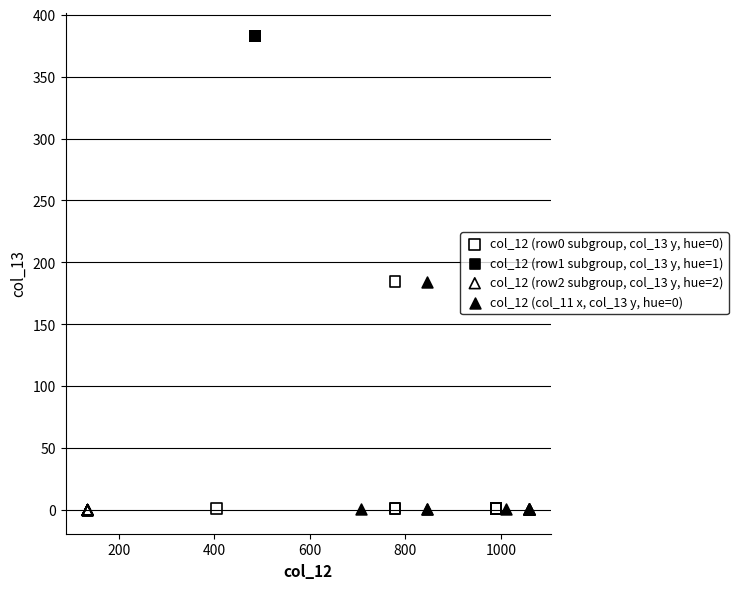

What are all the series names shown in the legend?

col_12 (row0 subgroup, col_13 y, hue=0), col_12 (row1 subgroup, col_13 y, hue=1), col_12 (row2 subgroup, col_13 y, hue=2), col_12 (col_11 x, col_13 y, hue=0)